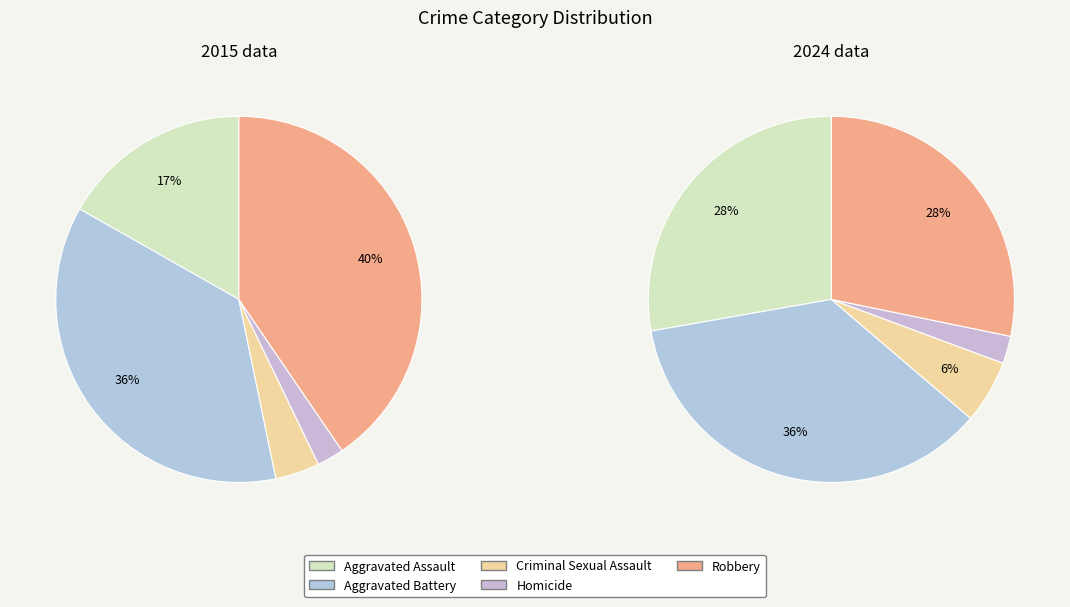

To the nearest percent, what is the difference between the Aggravated Battery and Aggravated Assault slice percentages?

20%